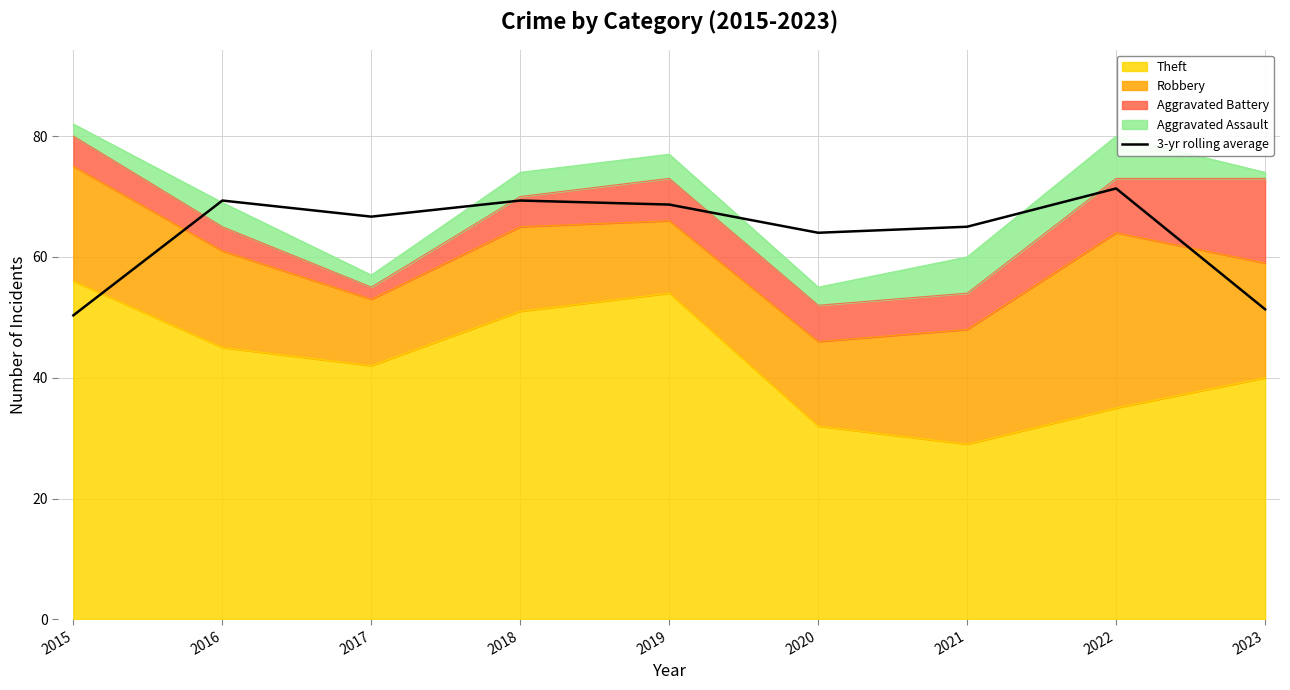

Rank the categories by value from highest to lowest.

2022, 2016, 2018, 2019, 2017, 2021, 2020, 2023, 2015